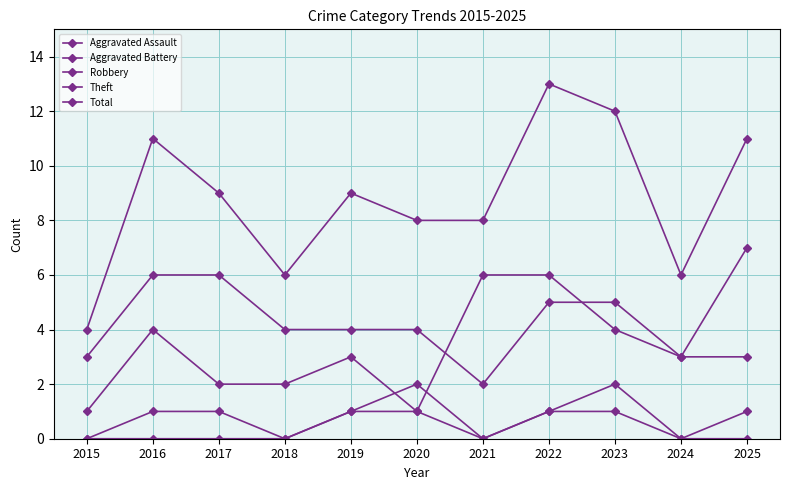

How many lines are shown in the chart?

5